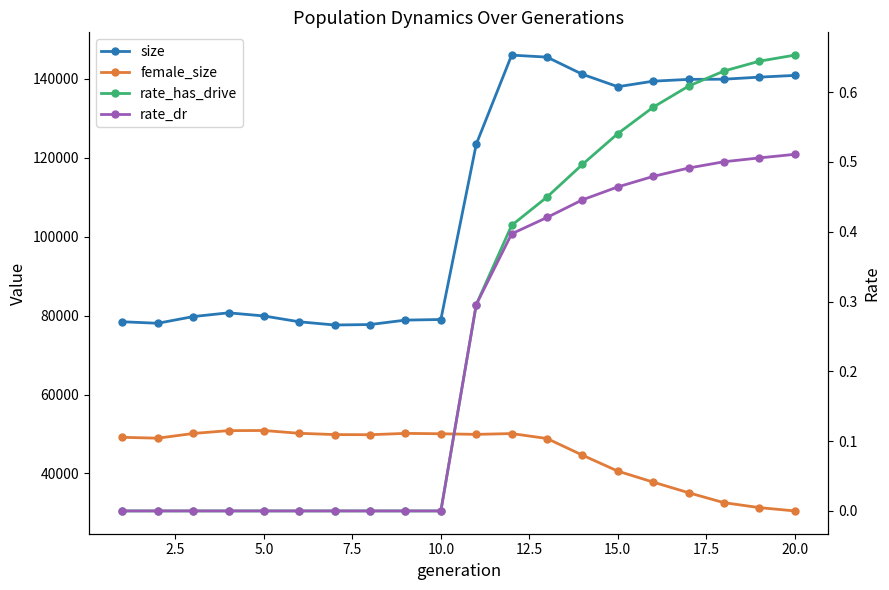

How many lines are shown in the chart?

4